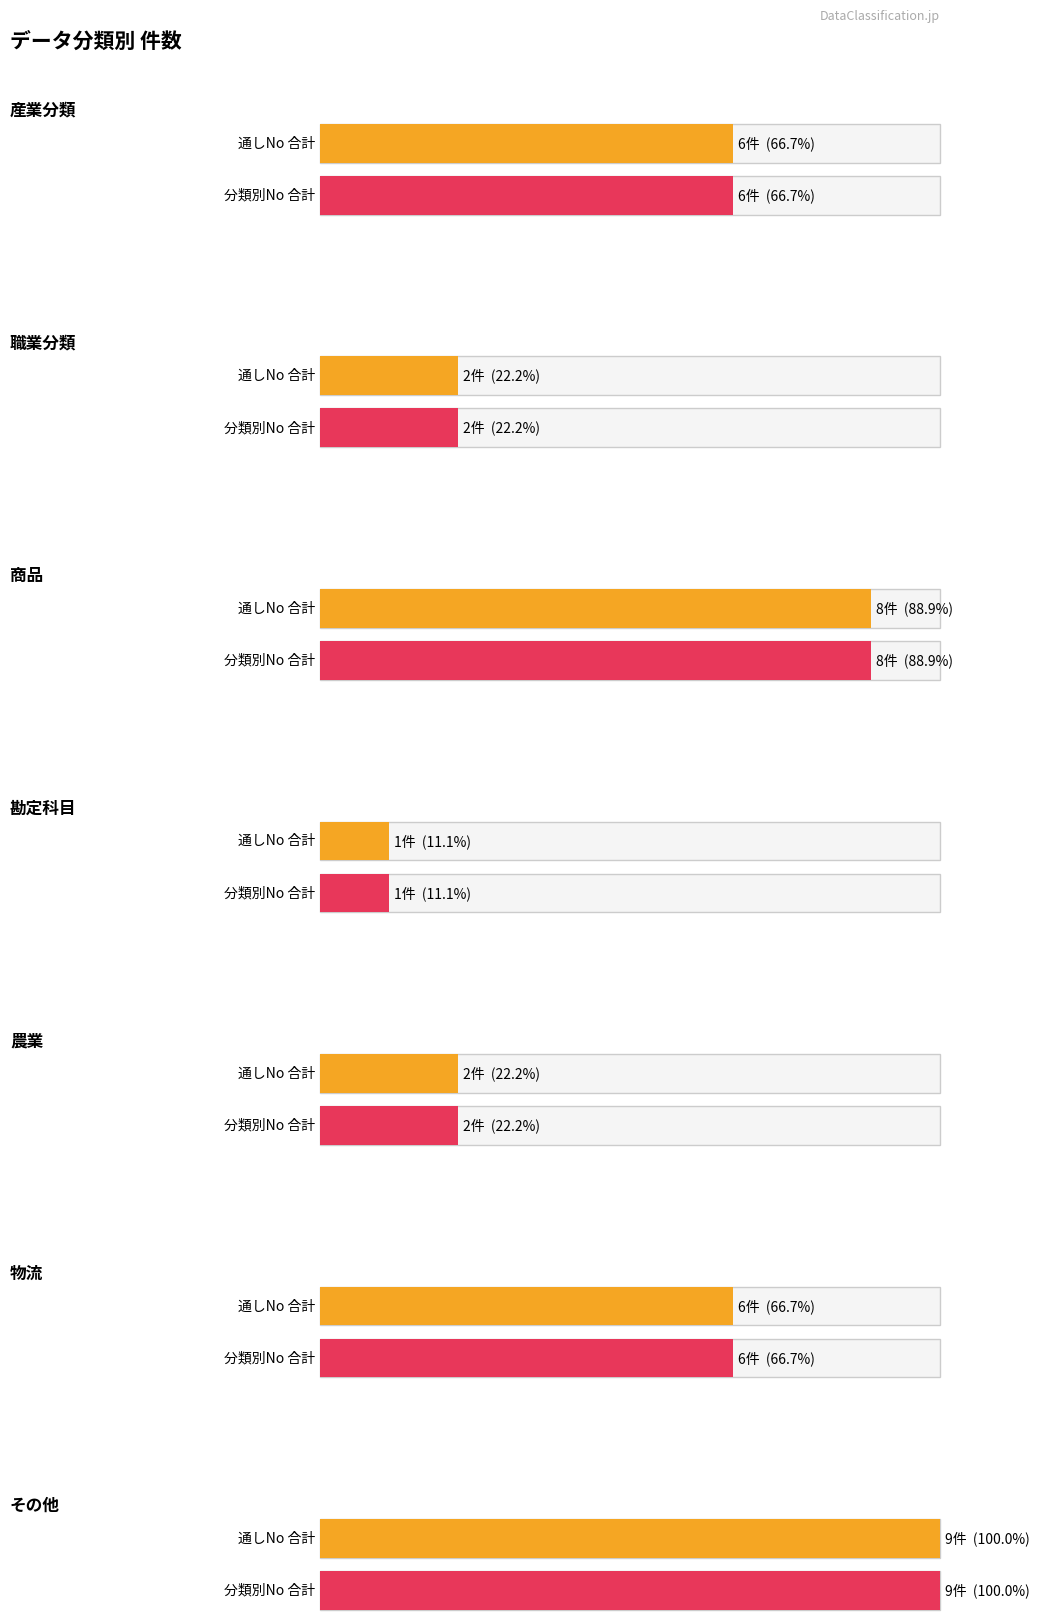

Which series has the largest range (max minus min)?

通しNo